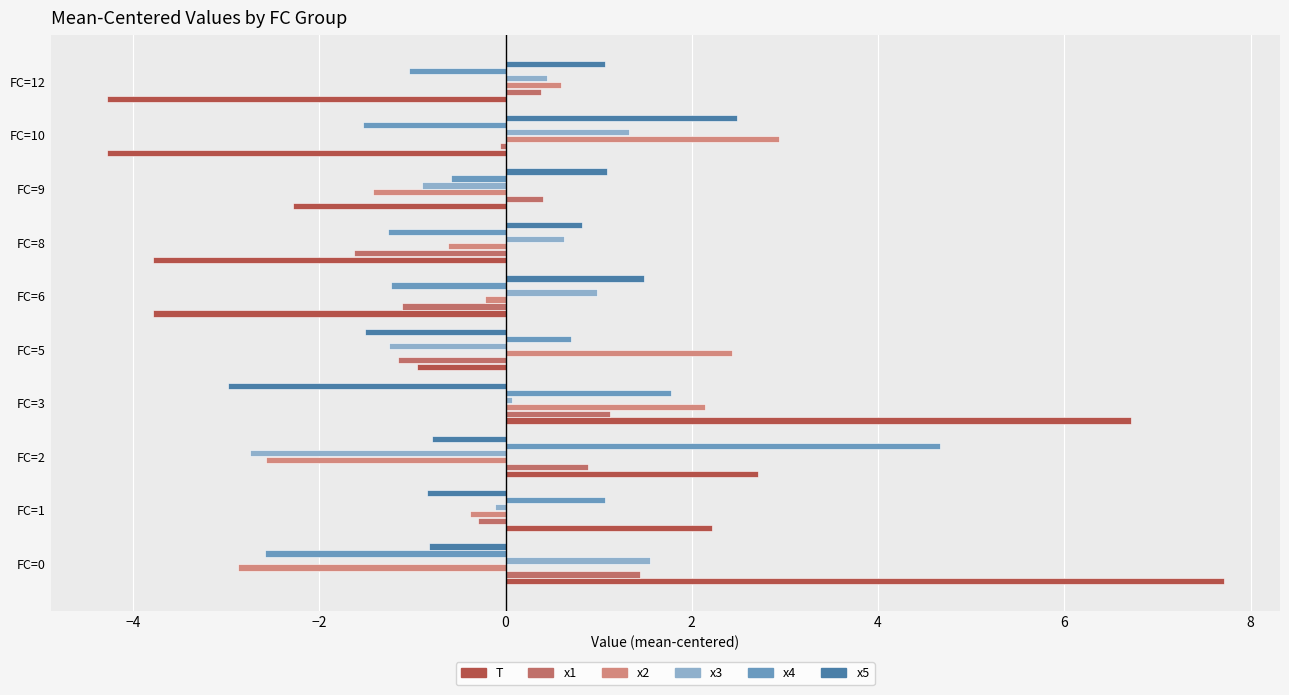

Count the number of data series in this chart.

6